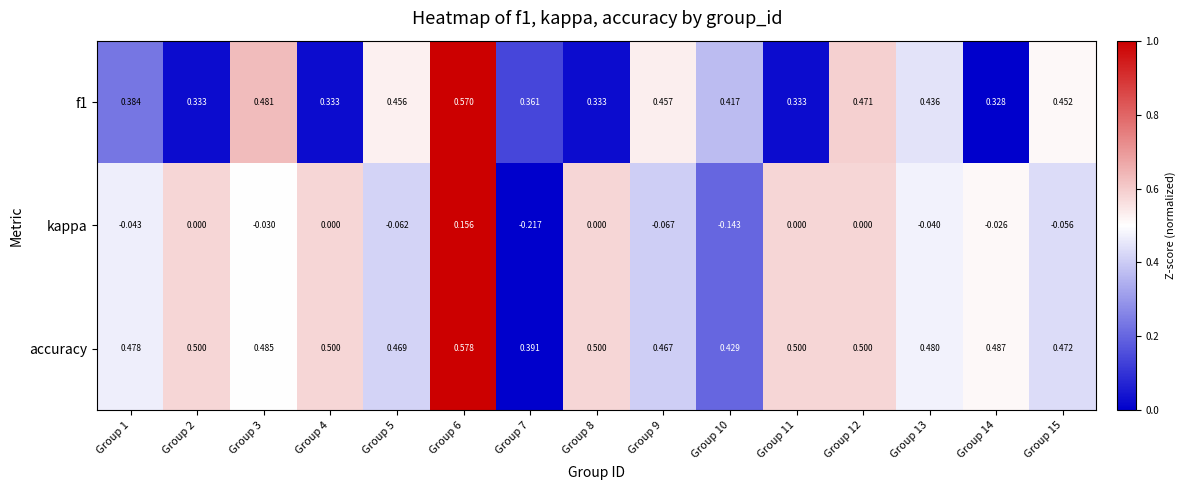

Is the value of accuracy at Group 1 greater than the value of f1 at Group 13?

Yes